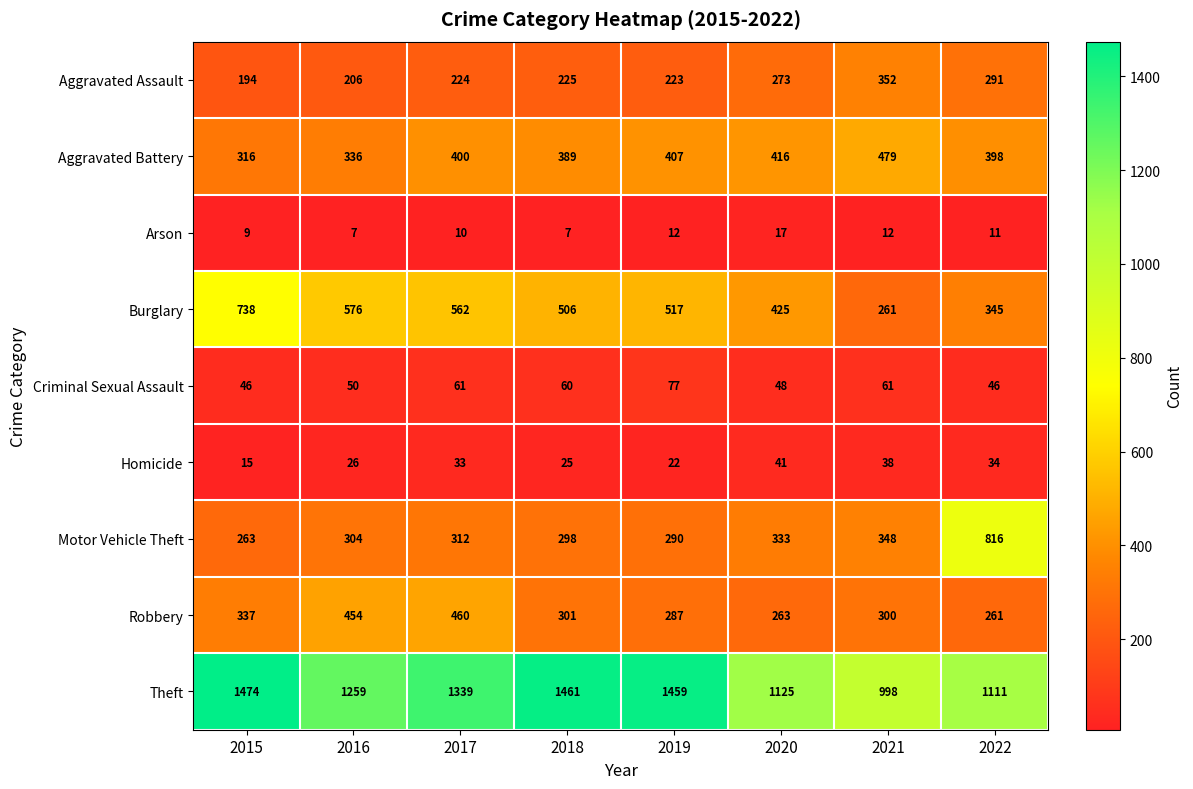

Which series has the widest spread of values?

Motor Vehicle Theft